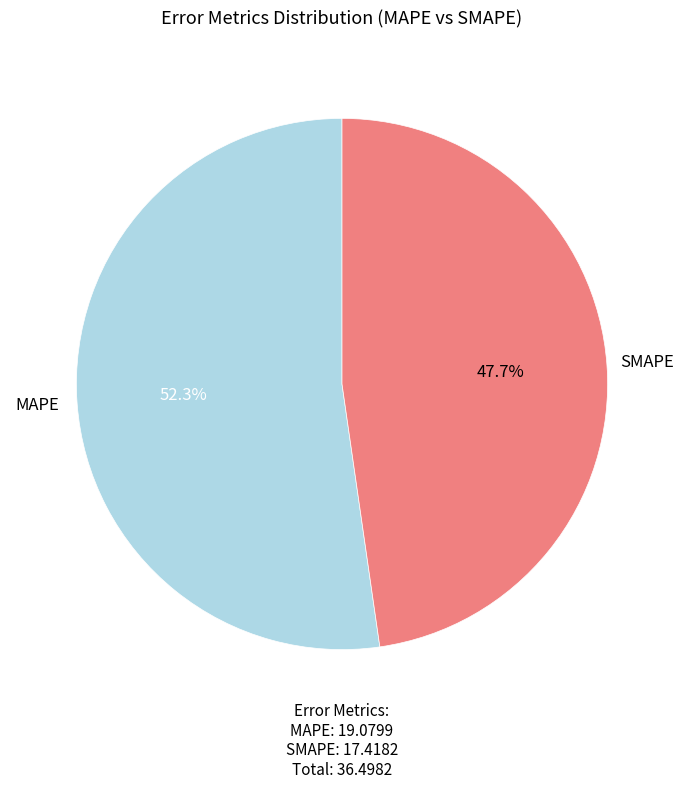

What is the largest slice in the pie chart?

MAPE